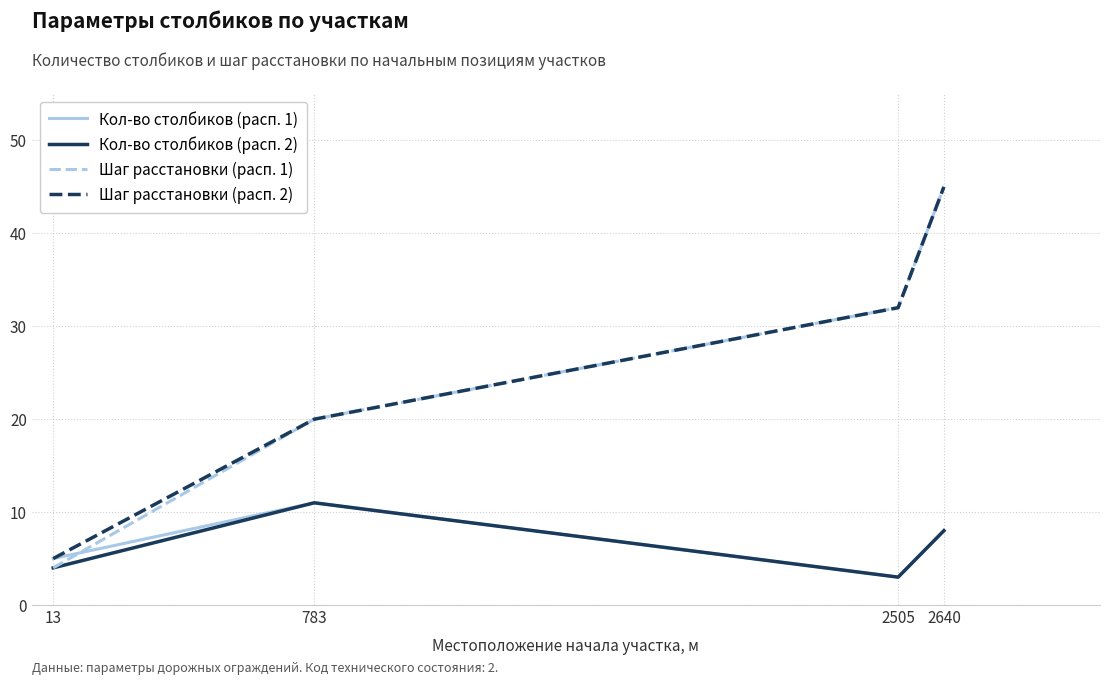

True or false: Шаг расстановки (расп. 2) has a value of 12 at 2640.

False